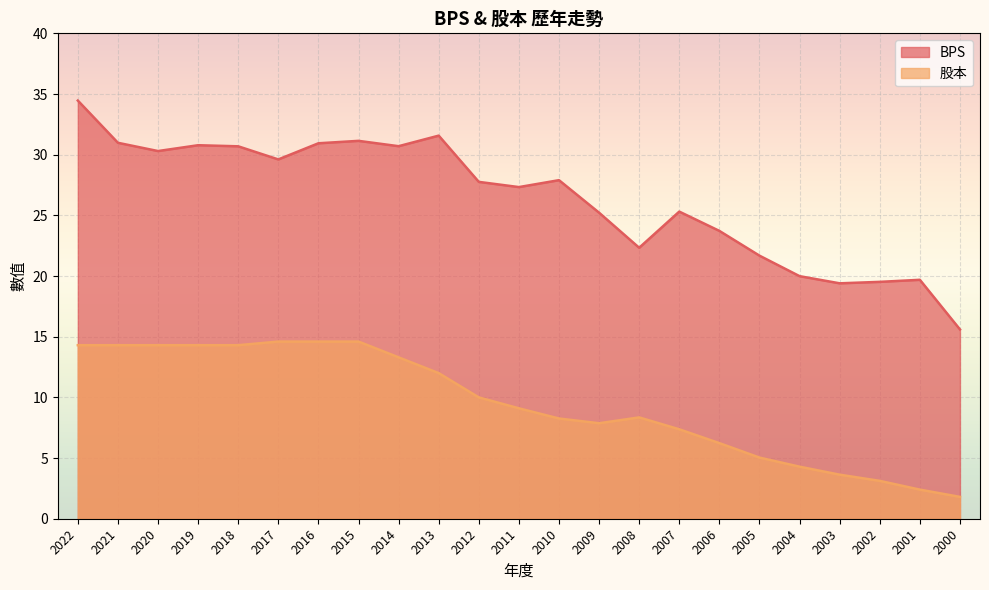

At which category does 股本 reach its first local peak?

2008